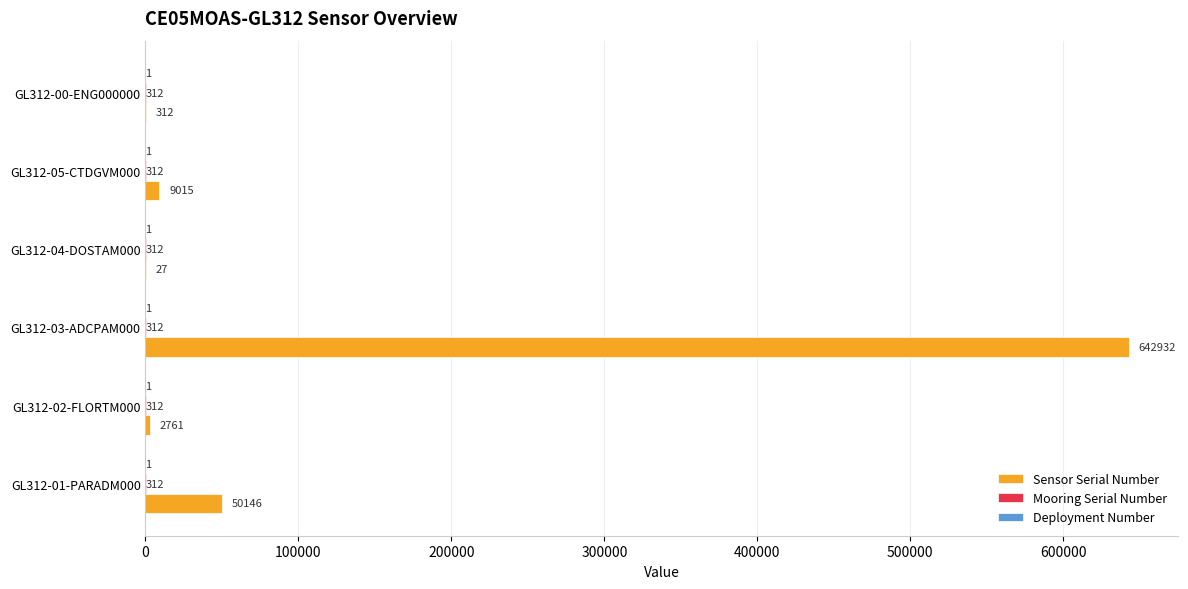

What is the highest value of the Sensor Serial Number series?

642932